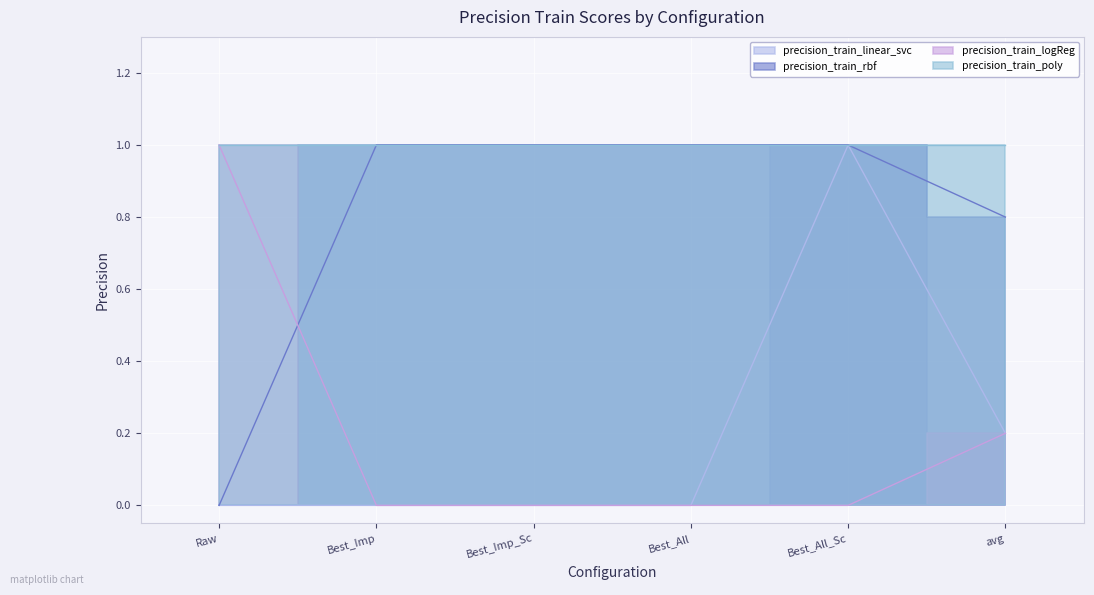

What is the difference between the highest and lowest values at Best_Imp_Sc?

1.0